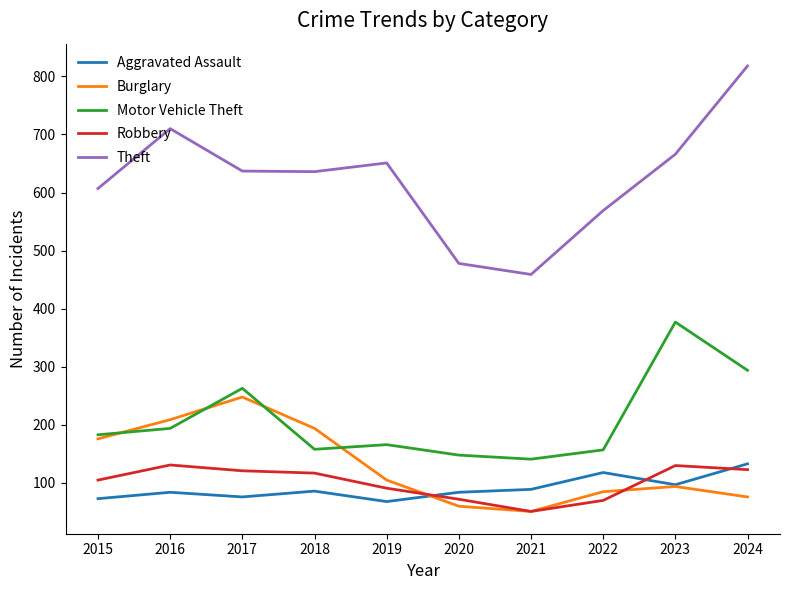

How many distinct data groups are displayed?

5